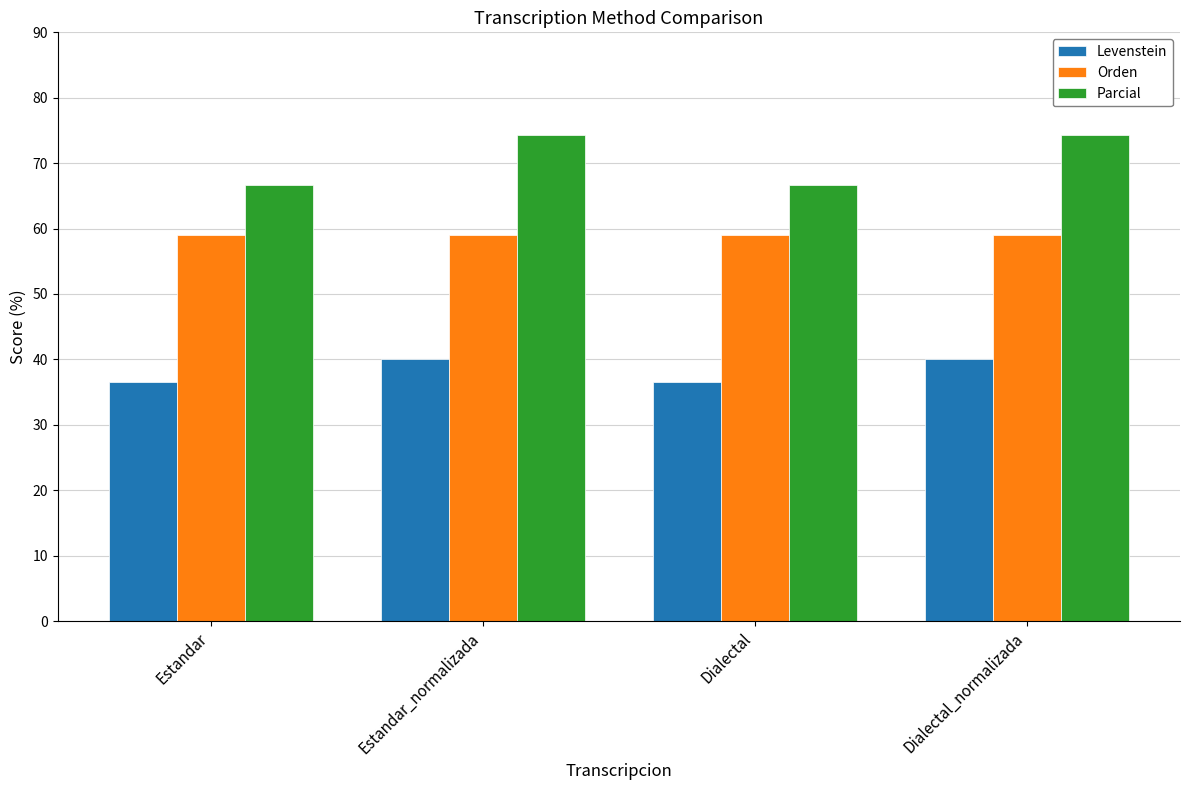

True or false: Orden has a value of 59.0 at Dialectal_normalizada.

True